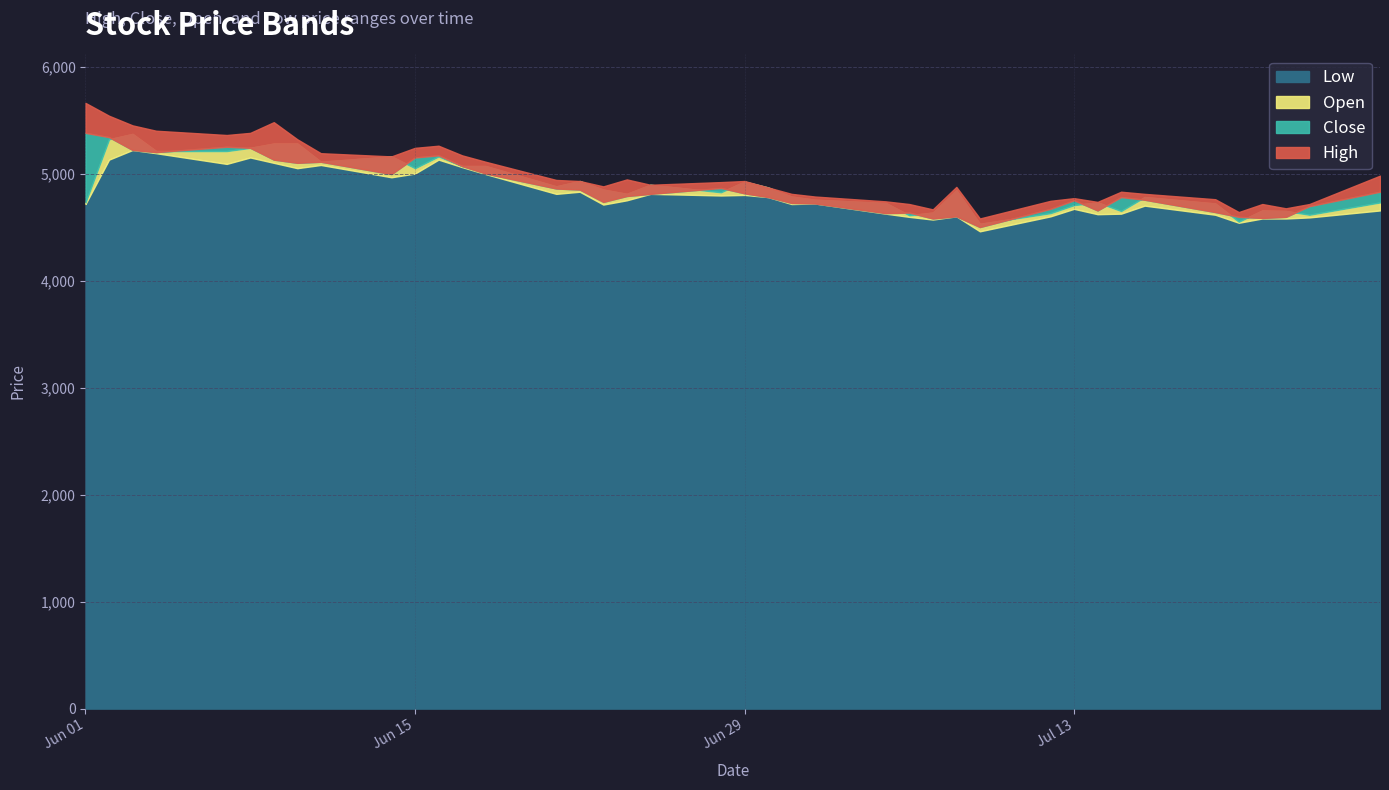

What is the highest value of the Open series?

5370